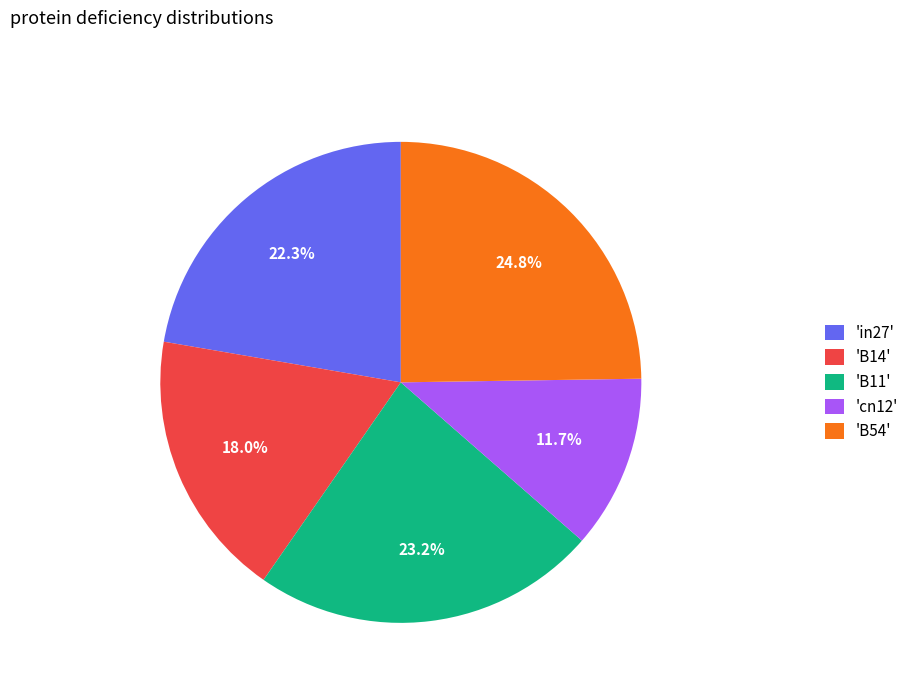

What is the smallest slice in the pie chart?

'cn12'